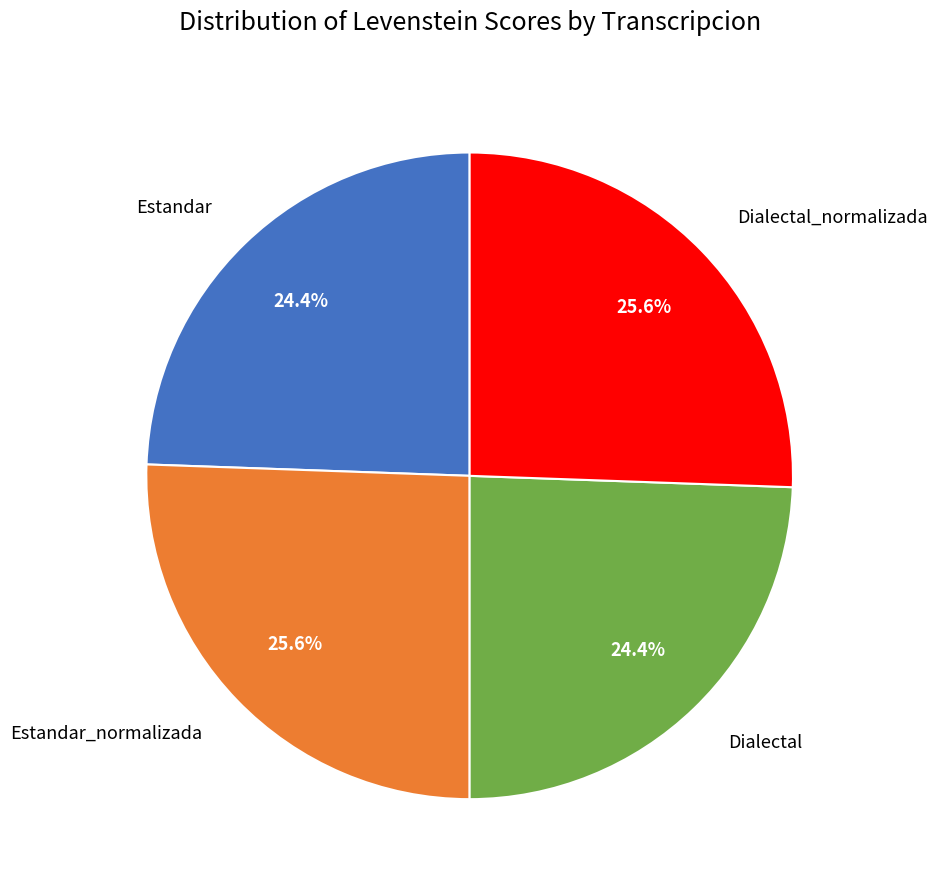

To the nearest percent, what portion does Dialectal_normalizada represent?

26%